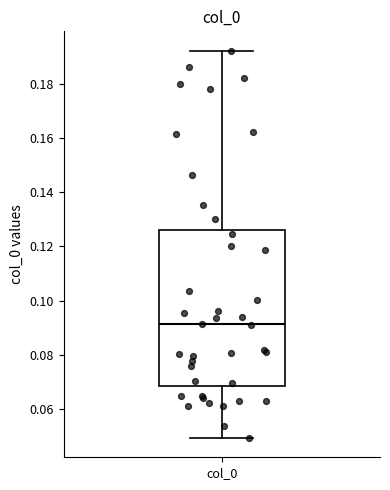

Read this box plot against the y-axis: the position of the median line, the range covered by the box, and the ends of both whiskers. The values are not printed on the chart, so give them approximately, as read against the axis.

median 0.092, box 0.068 to 0.126, whiskers 0.050 to 0.192